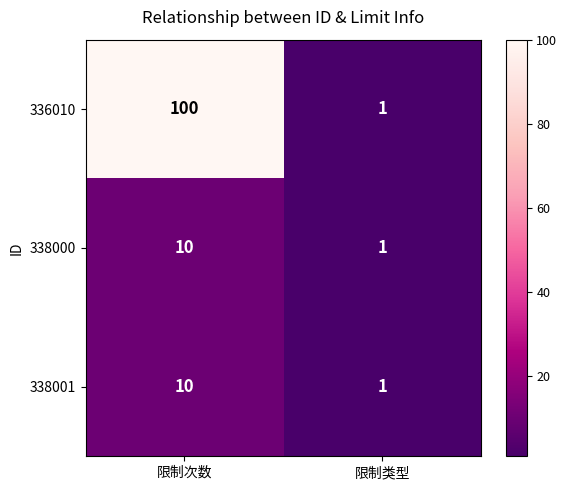

Which series has the largest total across all categories?

336010